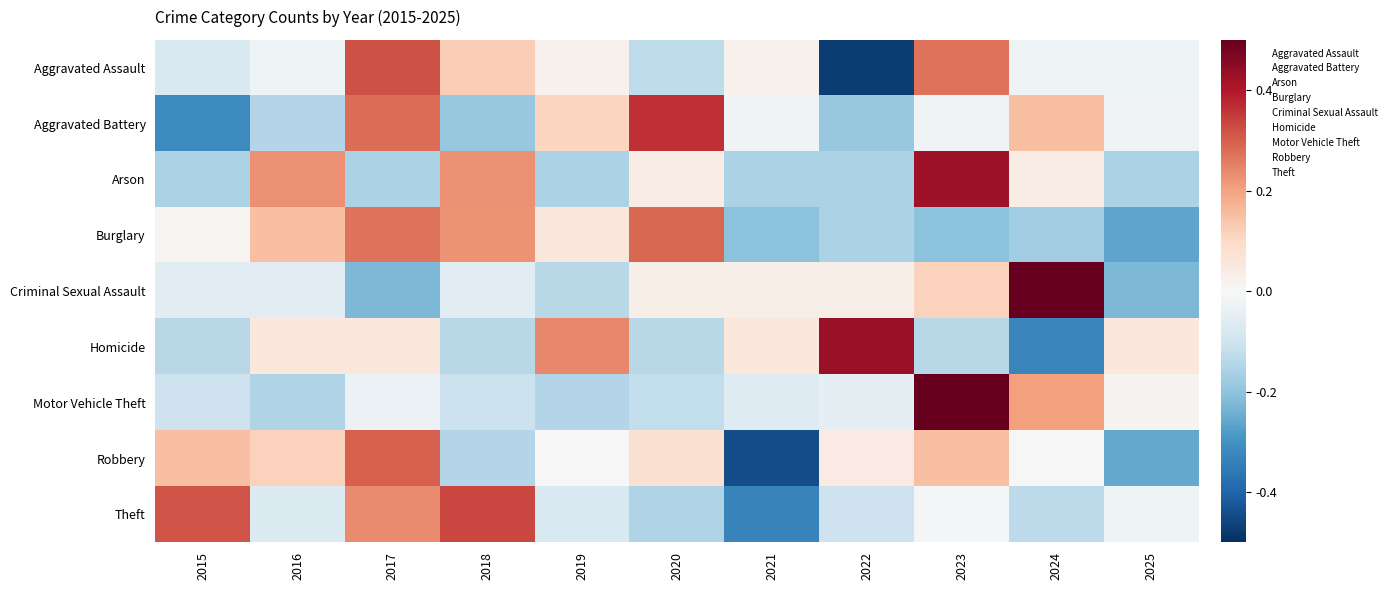

What is the total value across all series at 2023?

5.8